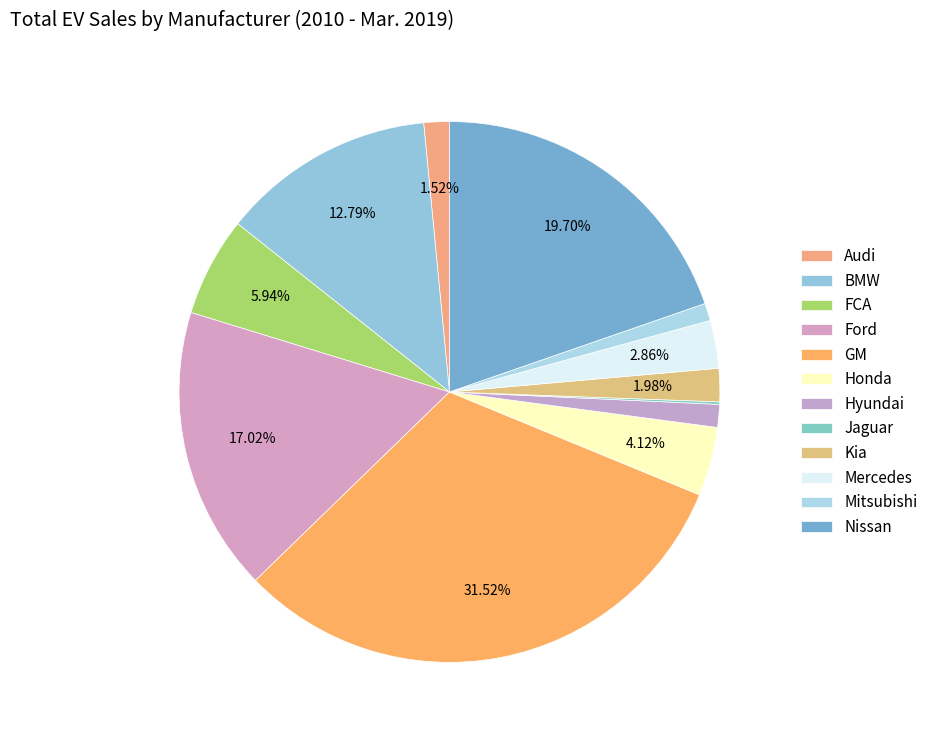

Combined, what portion of the pie is Nissan and Ford?

36.7%